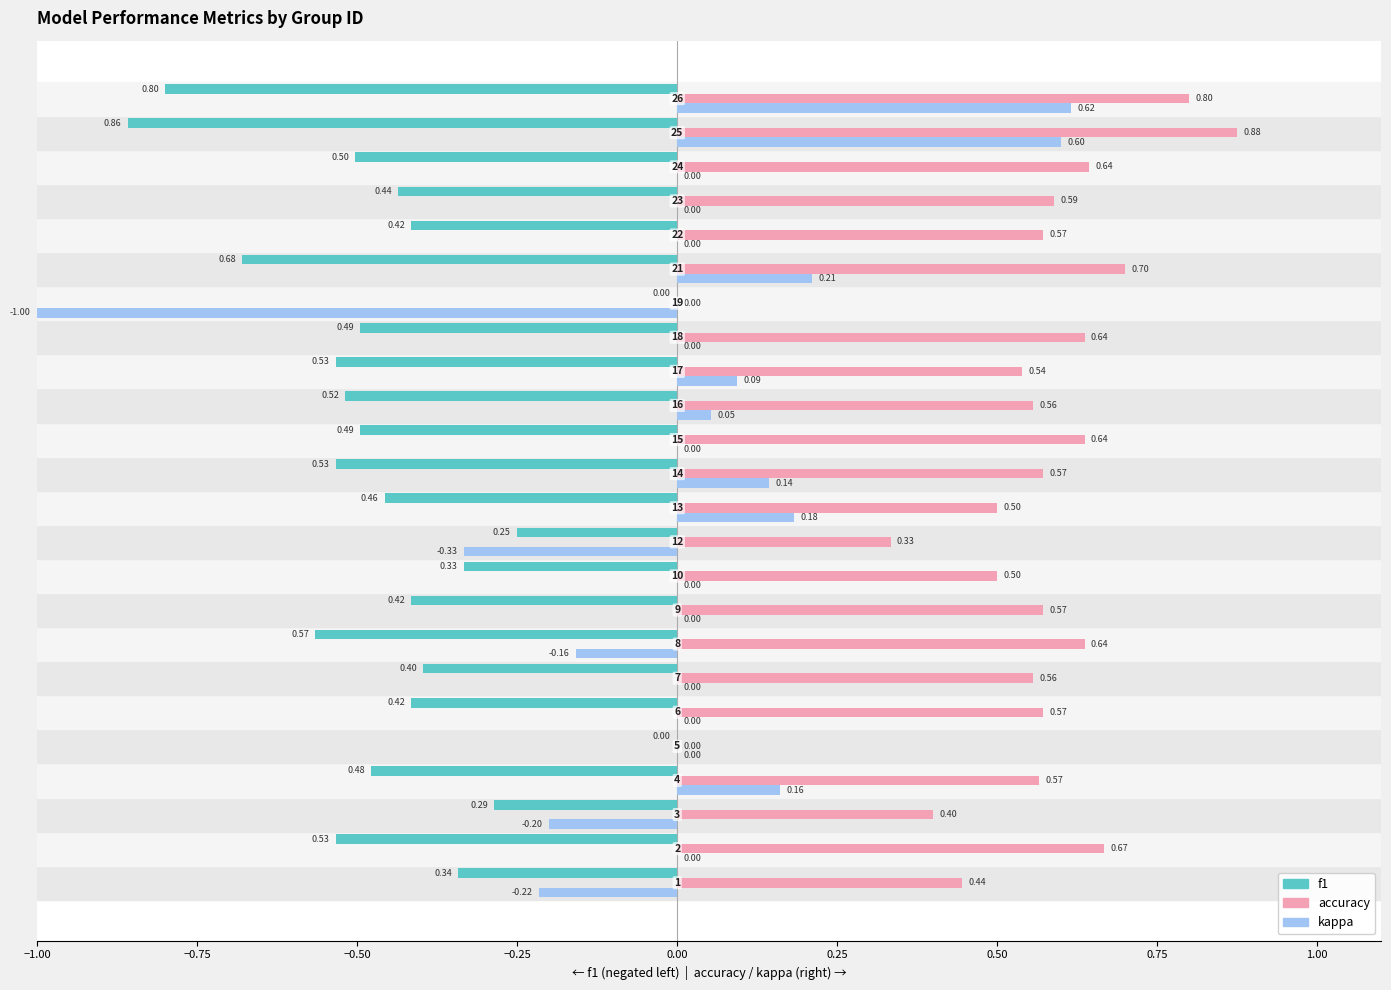

What is the sum of all accuracy values?

12.9